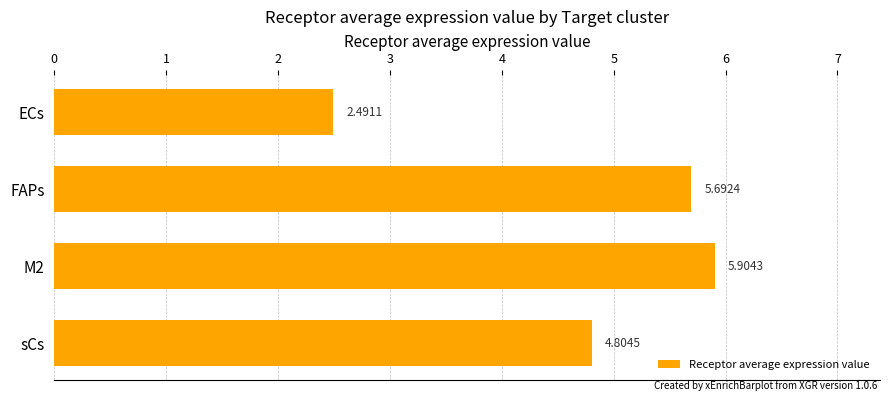

What is the average value?

4.7